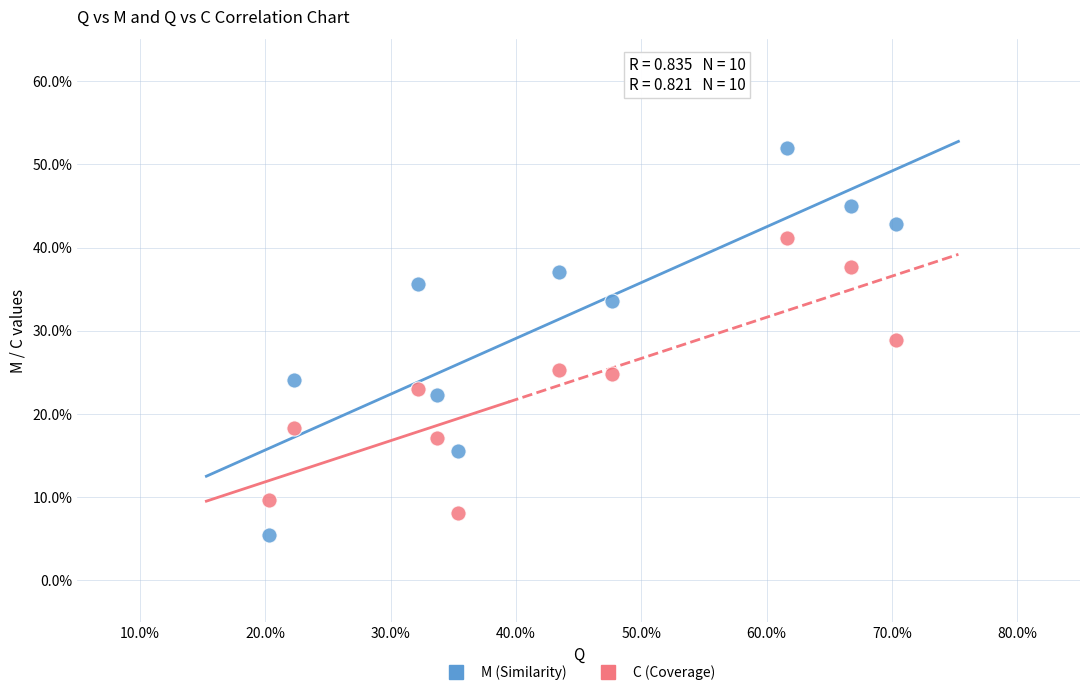

Which series contains the lowest Y value?

M (Similarity)